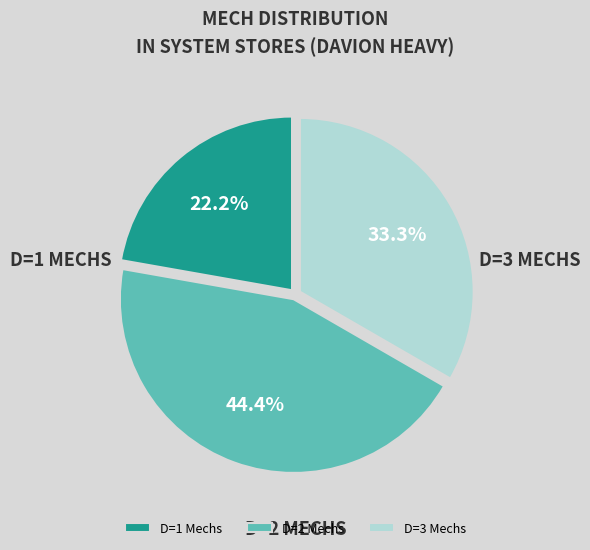

What percentage is NOT represented by D=2 Mechs?

55.6%